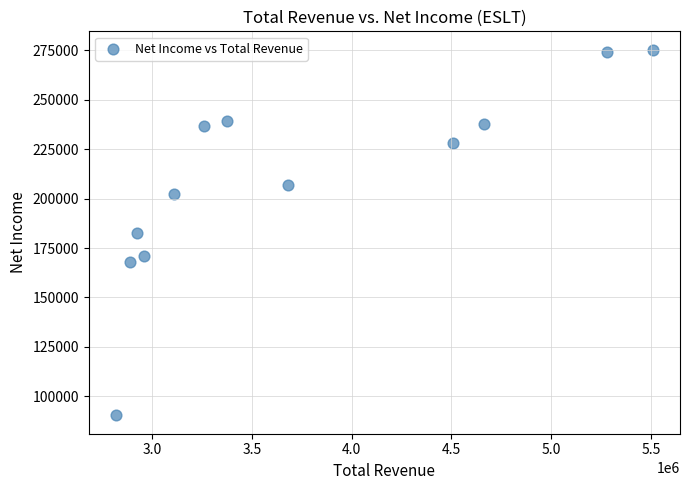

What is the range of X values (max minus min)?

2694000